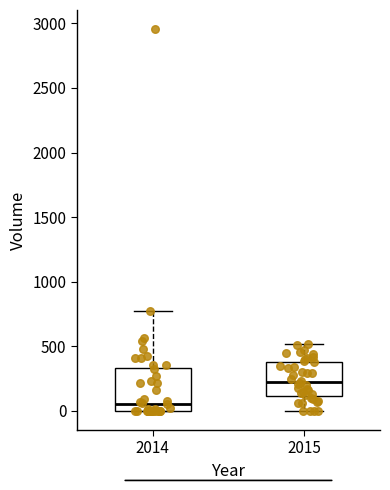

Comparing the boxes themselves (not the whiskers), which one is the tallest?

2014